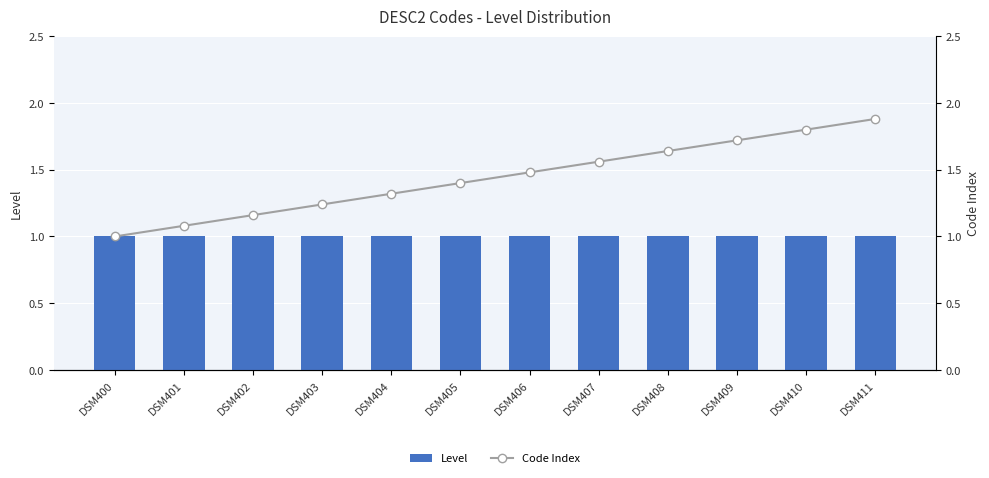

What is the minimum value for Level?

1.0